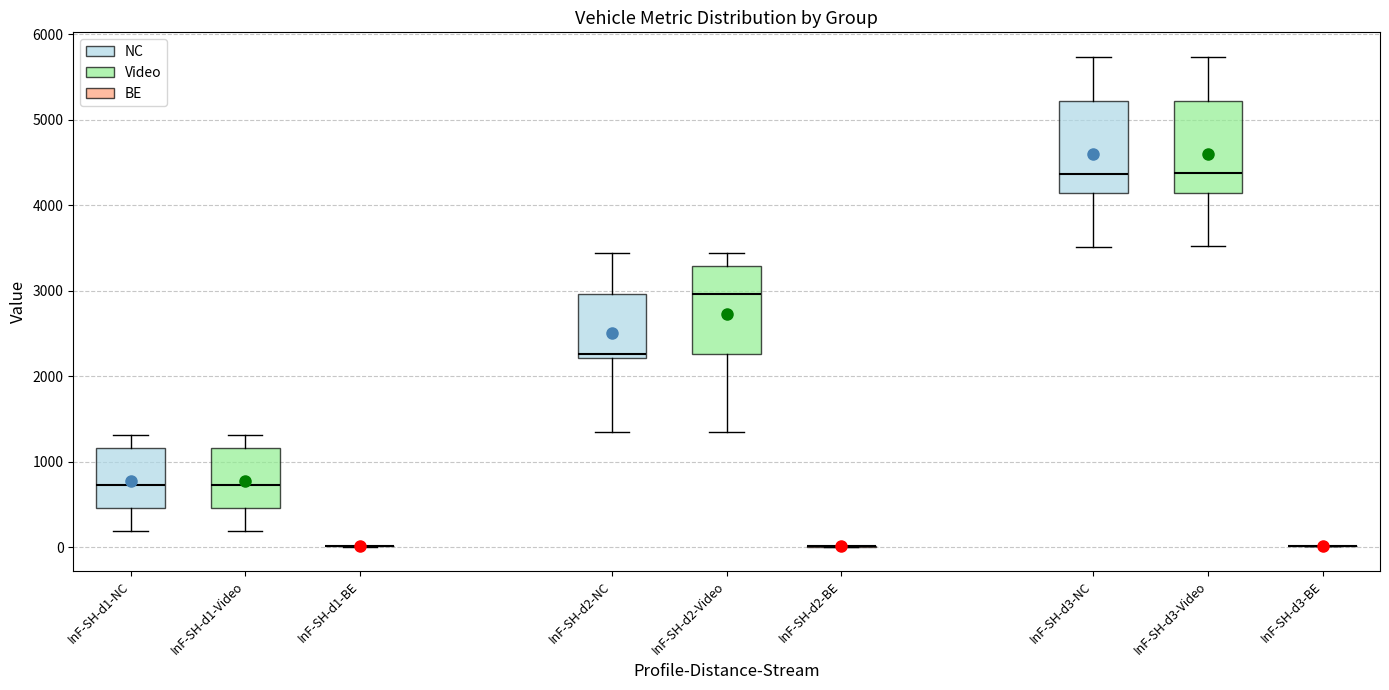

Reading left to right, read every box against the y-axis: the position of its median line, the range the box covers, and the ends of its whiskers. The values are not printed on the chart, so give them approximately, as read against the axis.

InF-SH-d1-NC: median 700, box 500 to 1200, whiskers 200 to 1300
InF-SH-d1-Video: median 700, box 500 to 1200, whiskers 200 to 1300
InF-SH-d1-BE: box collapsed to a line at 0, whiskers 0 to 0
InF-SH-d2-NC: median 2300, box 2200 to 3000, whiskers 1300 to 3400
InF-SH-d2-Video: median 3000, box 2300 to 3300, whiskers 1300 to 3400
InF-SH-d2-BE: box collapsed to a line at 0, whiskers 0 to 0
InF-SH-d3-NC: median 4400, box 4100 to 5200, whiskers 3500 to 5700
InF-SH-d3-Video: median 4400, box 4100 to 5200, whiskers 3500 to 5700
InF-SH-d3-BE: box collapsed to a line at 0, whiskers 0 to 0